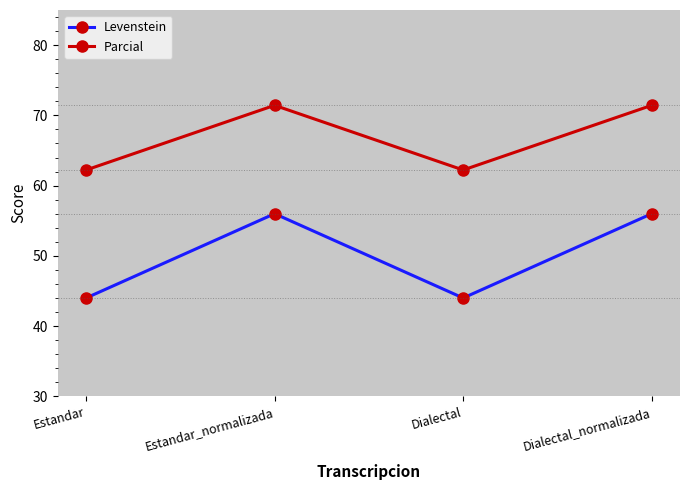

Rank the series by their average value, from highest to lowest.

Parcial, Levenstein